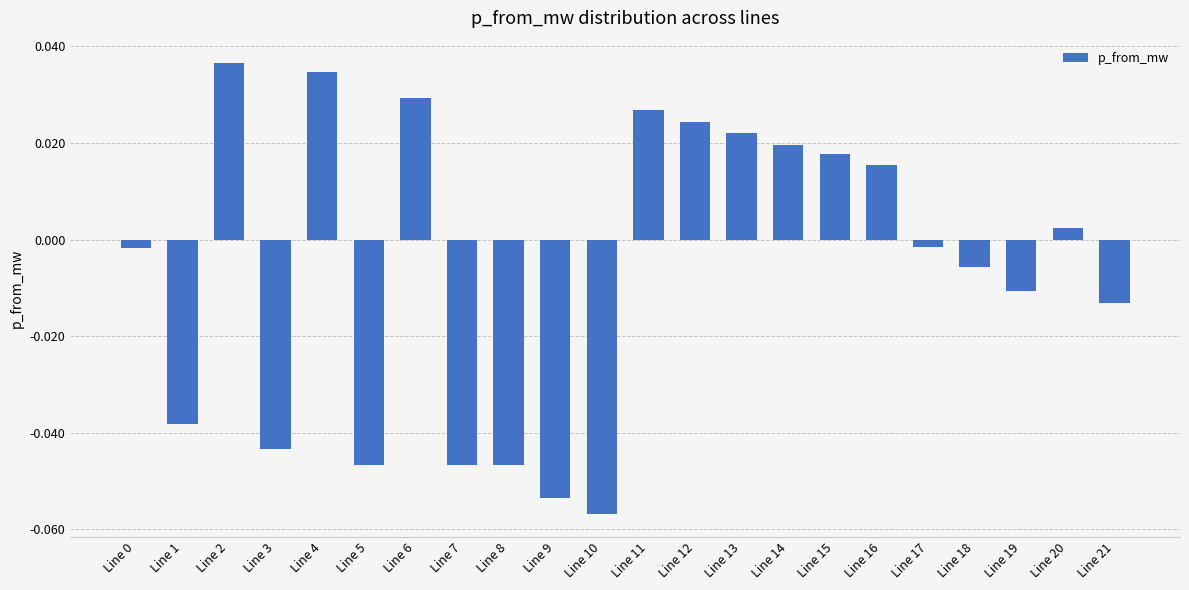

What is the change in value from Line 8 to Line 13?

+0.1